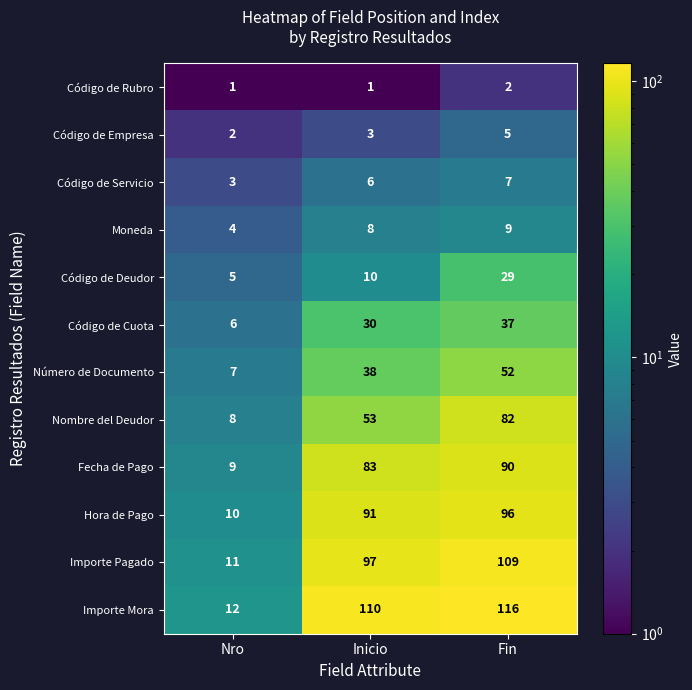

Count the Número de Documento values in the range 7 to 52.

3